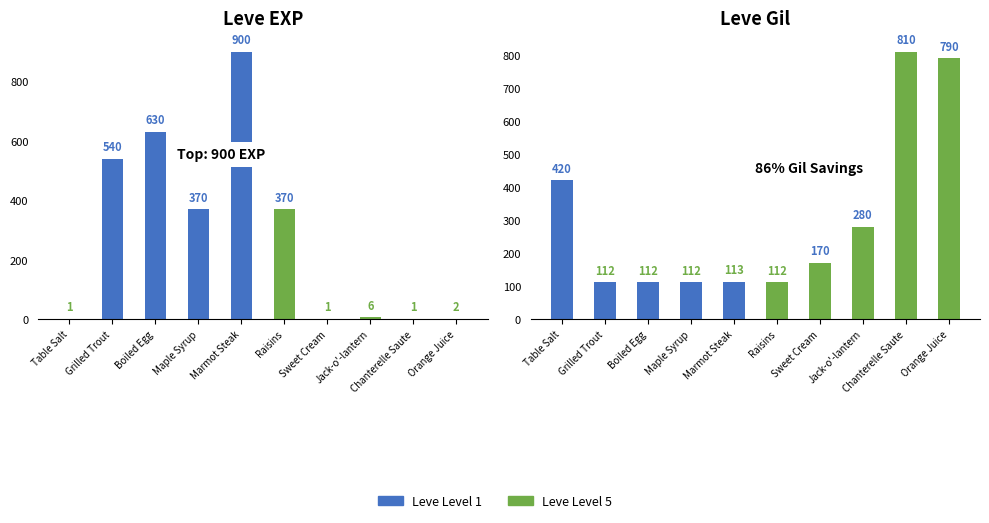

Is the value of Leve Gil at Jack-o'-lantern greater than the value of Leve EXP at Orange Juice?

Yes